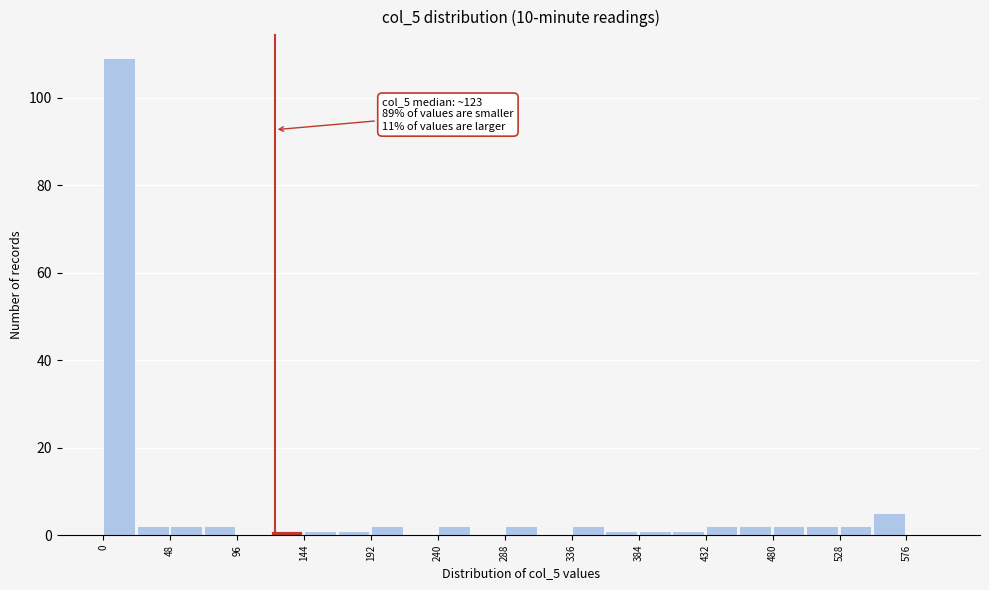

Over which range of the x-axis is the bar tallest?

0 to 24